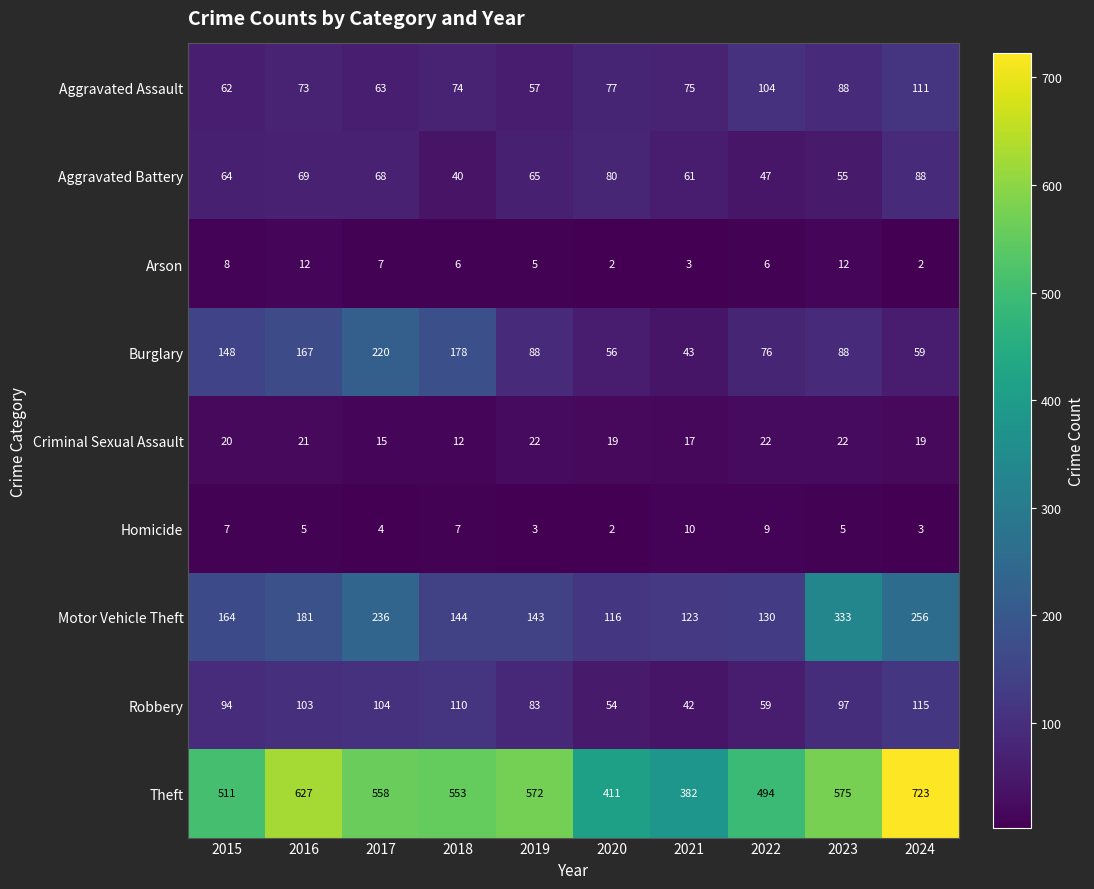

Where does the Aggravated Battery series first go above 65?

2016